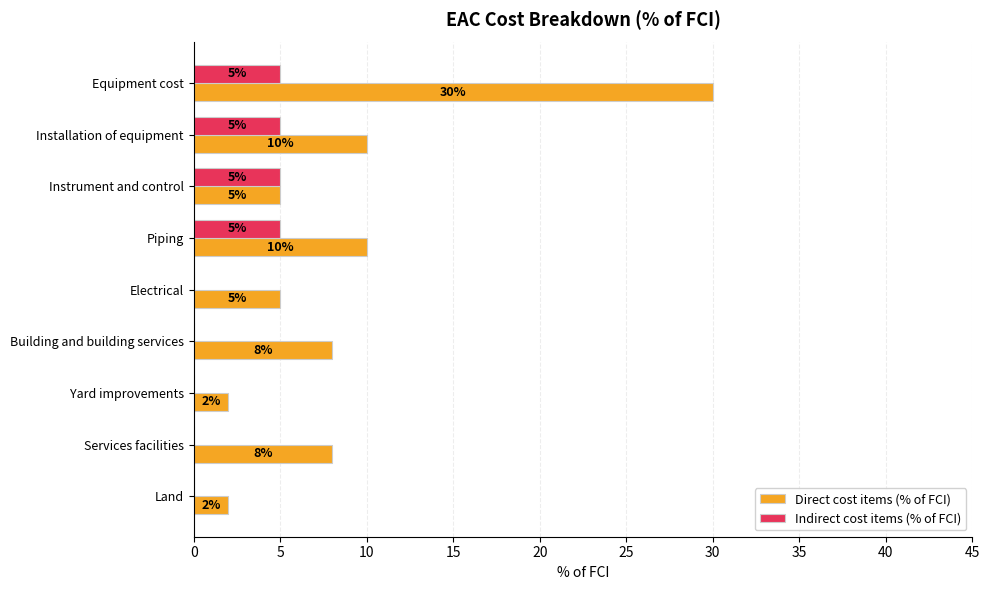

What is the sum of the Indirect cost items (% of FCI) values at Building and building services and Equipment cost?

5